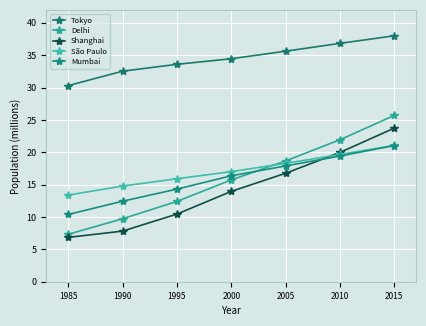

At which label is São Paulo closest to 17?

2000